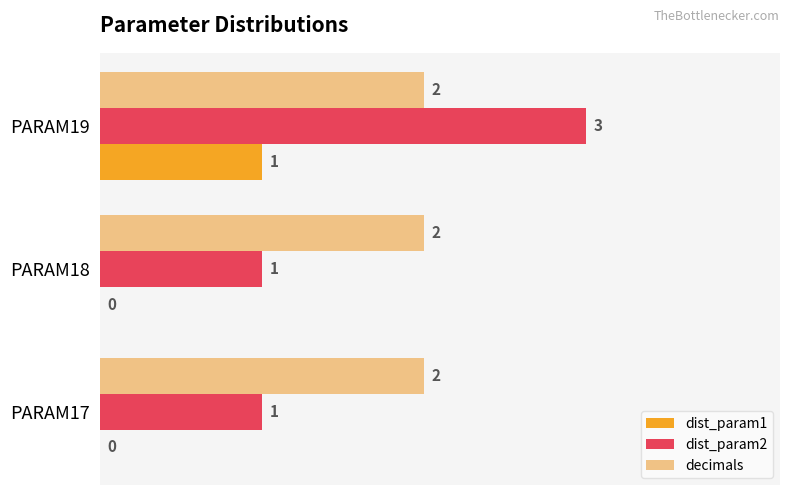

Count the dist_param1 values in the range 0 to 1.

3